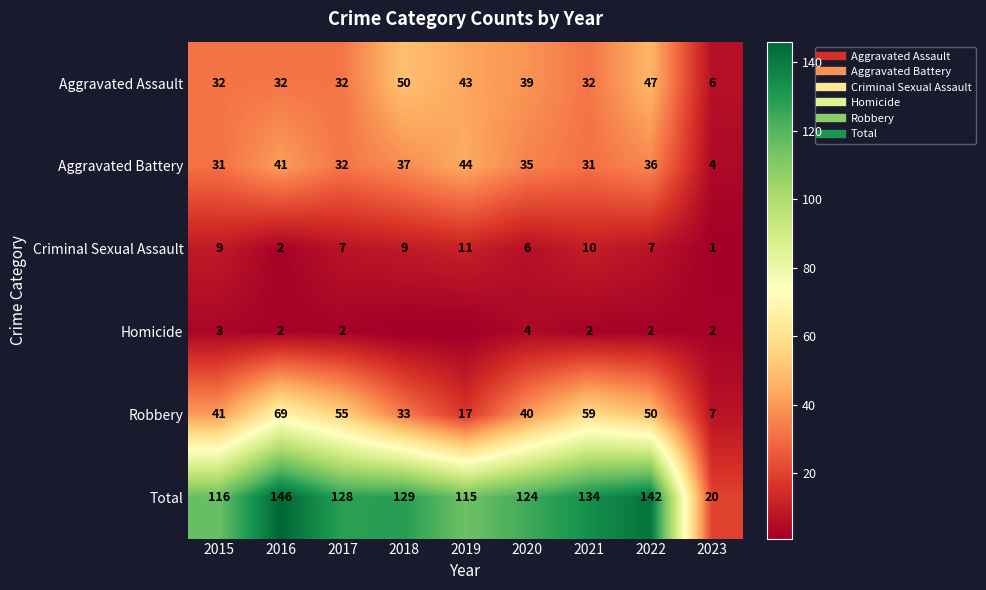

At which label is Total closest to 83?

2019